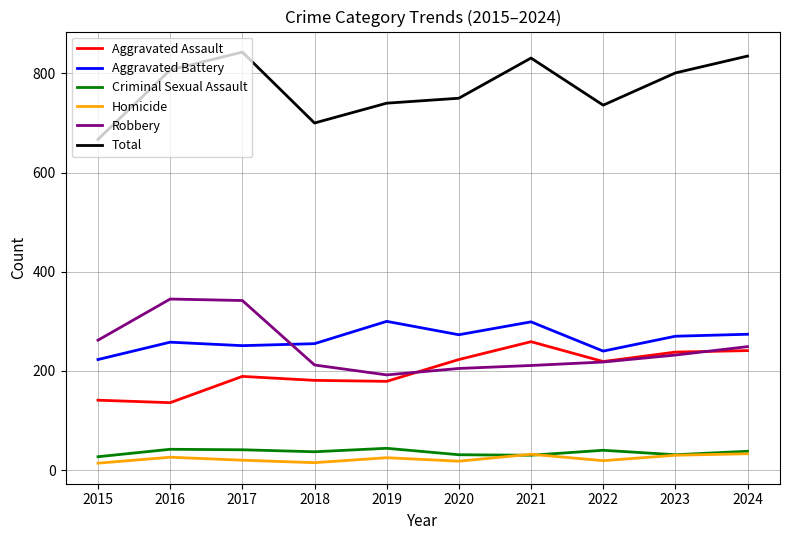

What is the greatest value displayed?

843